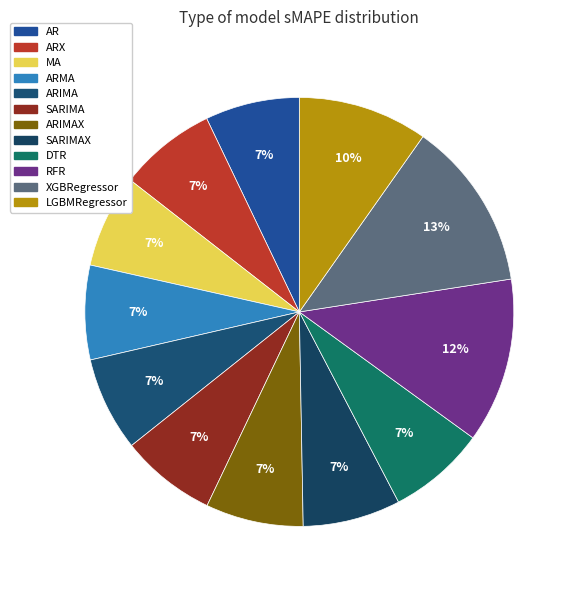

Between XGBRegressor and AR, which is larger?

XGBRegressor